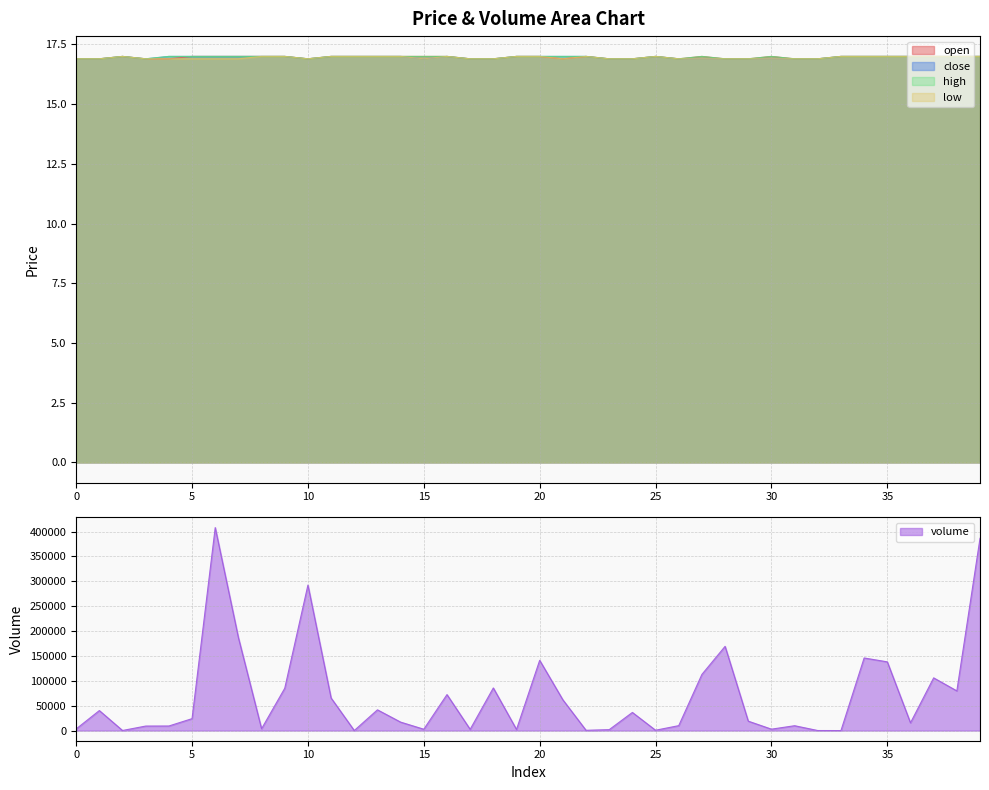

Count the number of categories in the chart.

40